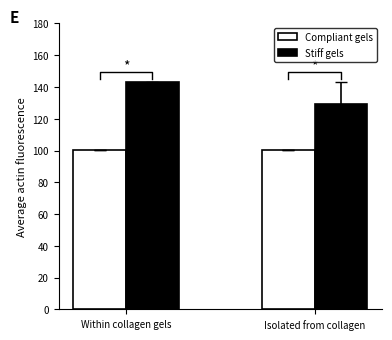

Rank the series at Within collagen gels from lowest to highest value.

Compliant gels, Stiff gels